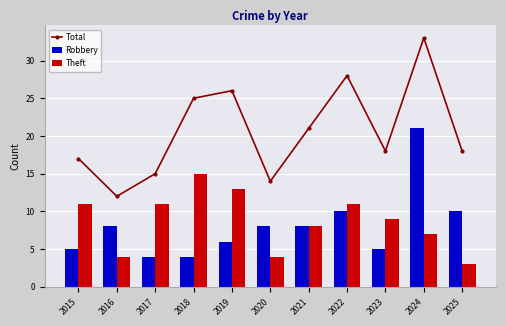

What is the sum of the Robbery values at 2018 and 2025?

14